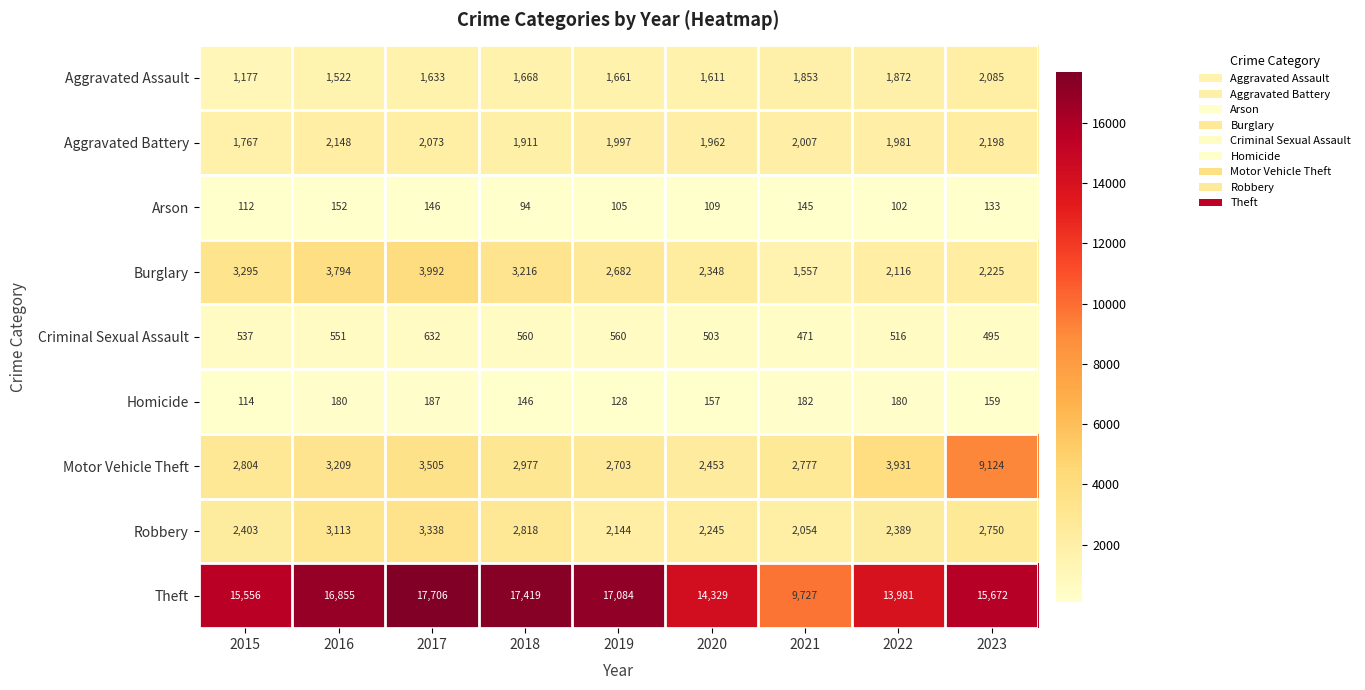

What is the highest value of the Motor Vehicle Theft series?

9124